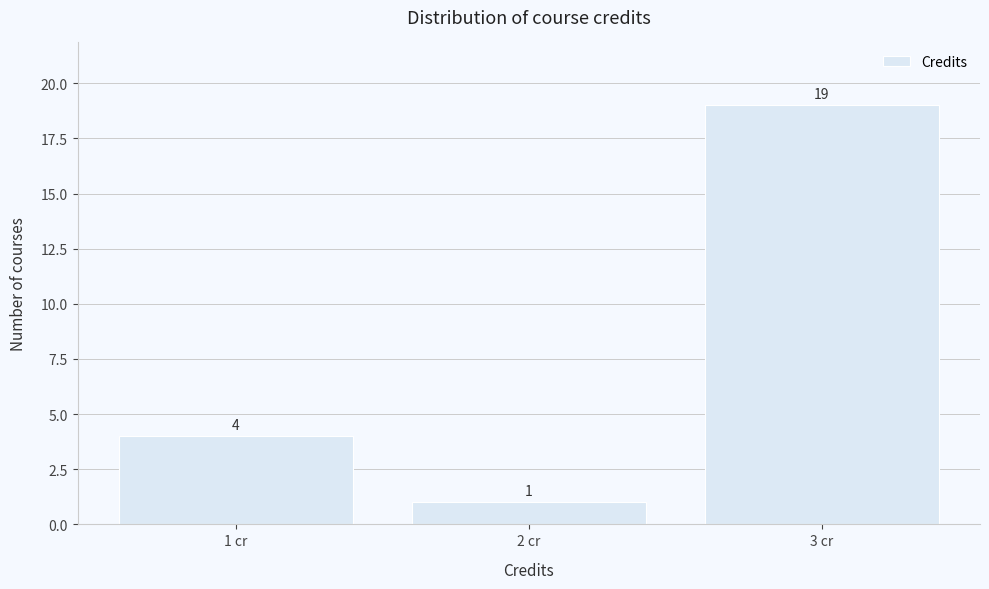

Reading left to right, transcribe all the data shown in this chart.

1 cr=4	2 cr=1	3 cr=19